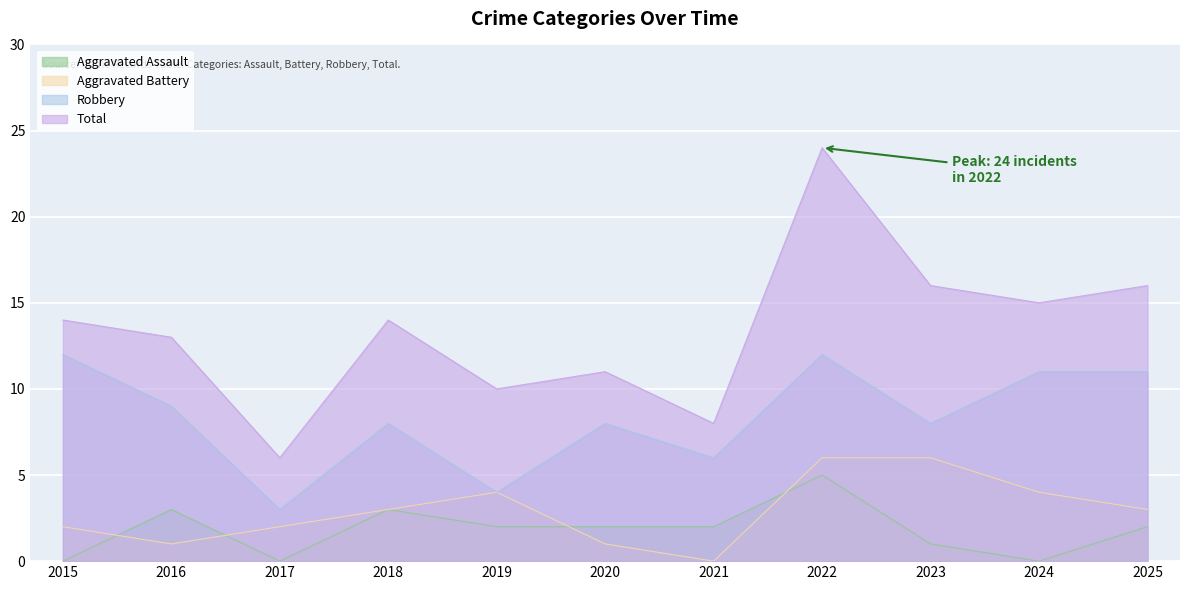

In Aggravated Assault, how many points are higher than both neighbors (excluding endpoints)?

3